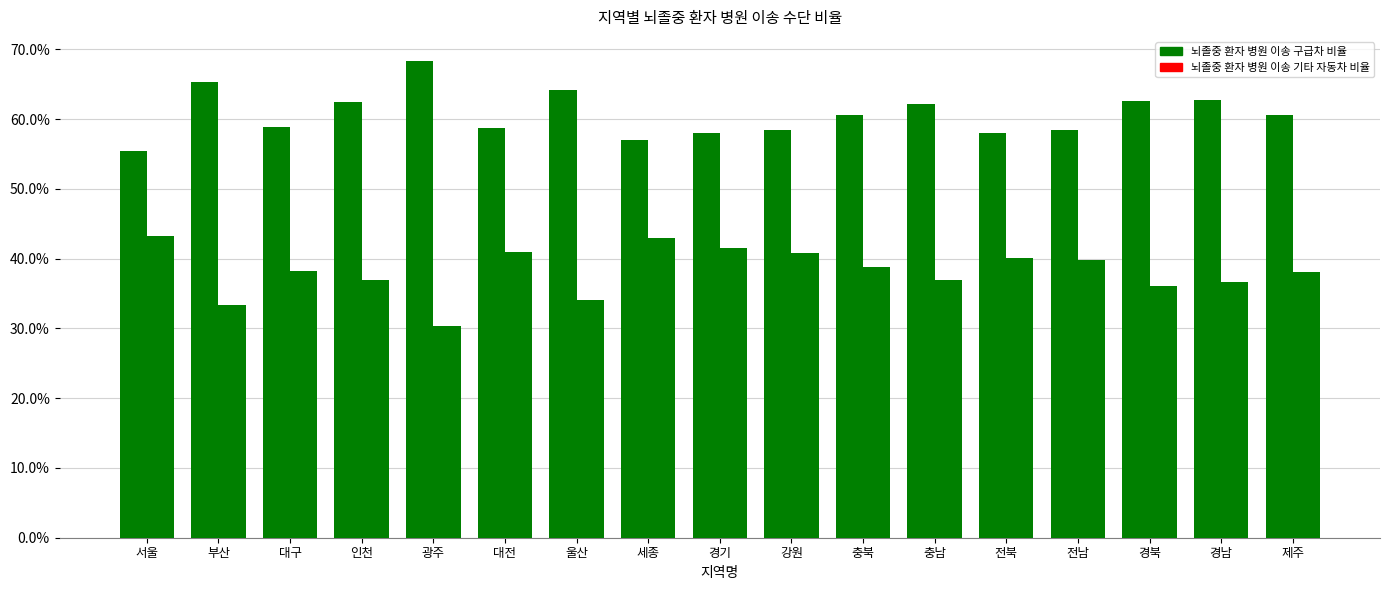

What is the minimum value shown in the chart?

0.3